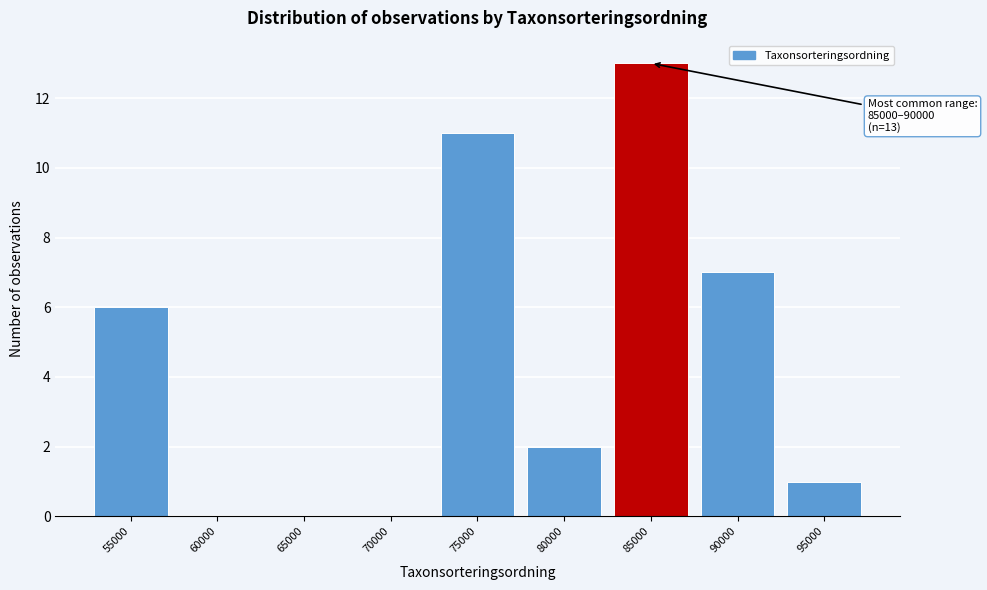

Reading right to left, list all the values displayed in this chart.

95000=1	90000=7	85000=13	80000=2	75000=11	70000=0	65000=0	60000=0	55000=6